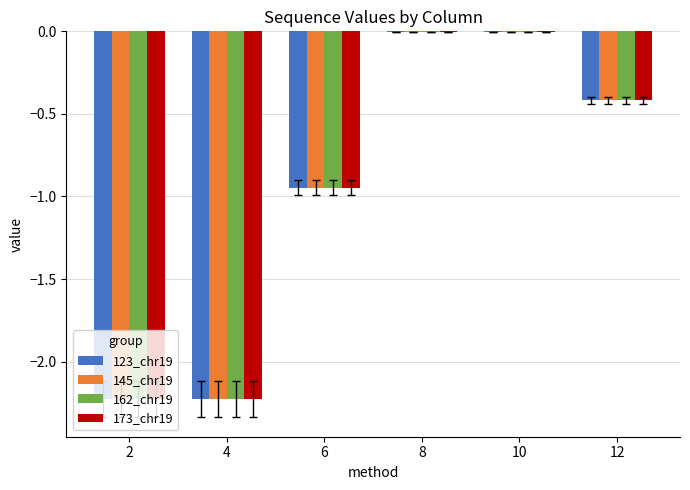

What is the difference between the 173_chr19 values at 8 and 6?

0.9